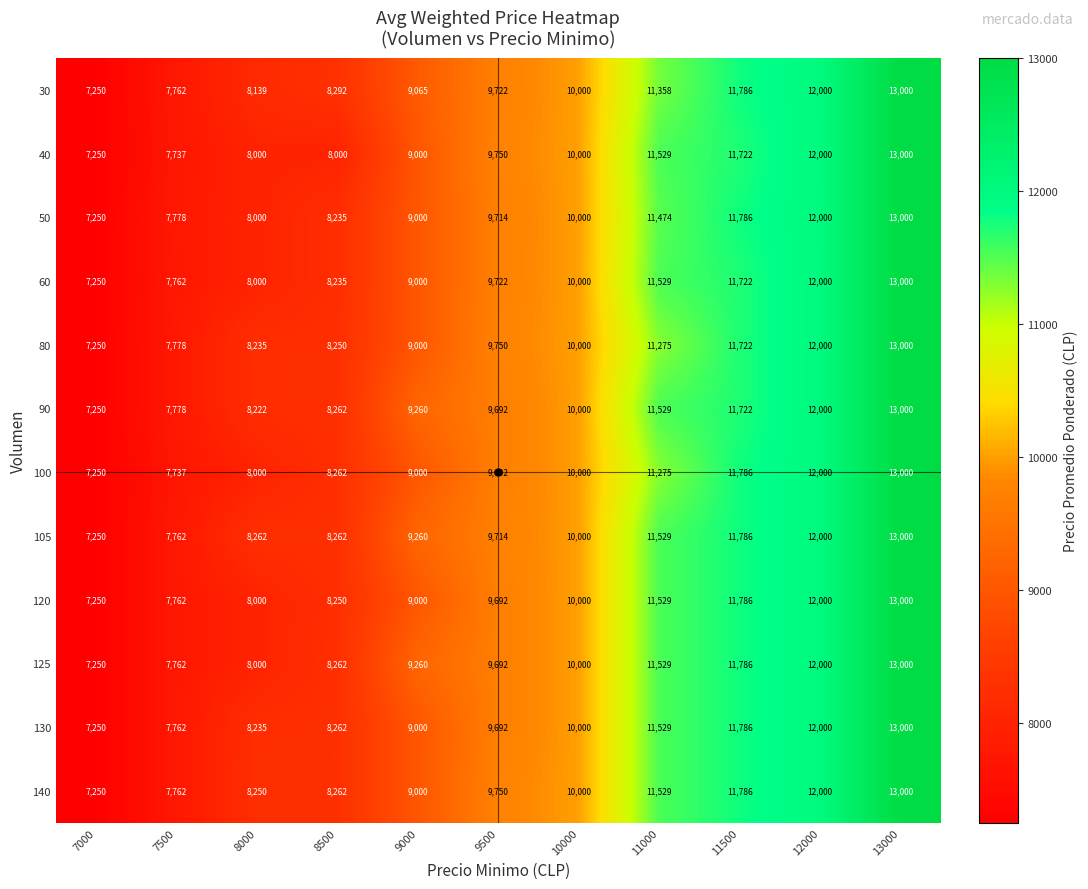

What is the greatest value displayed?

13000